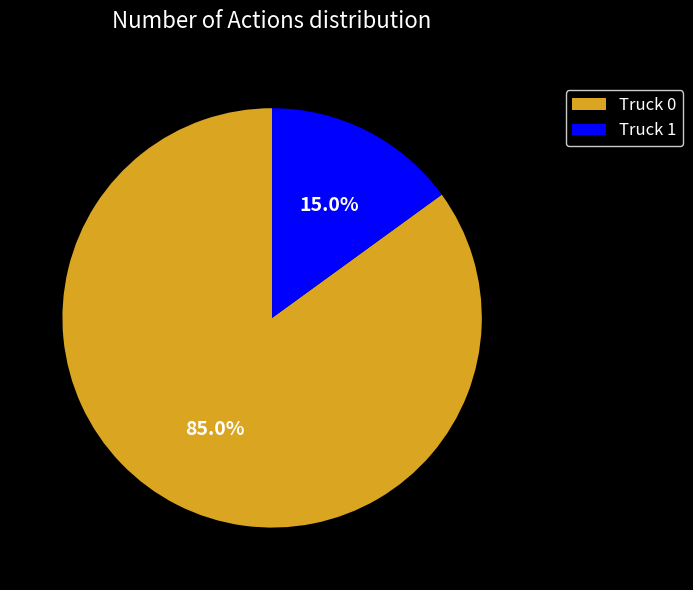

Is it true that Truck 1 is 30% of the pie?

False